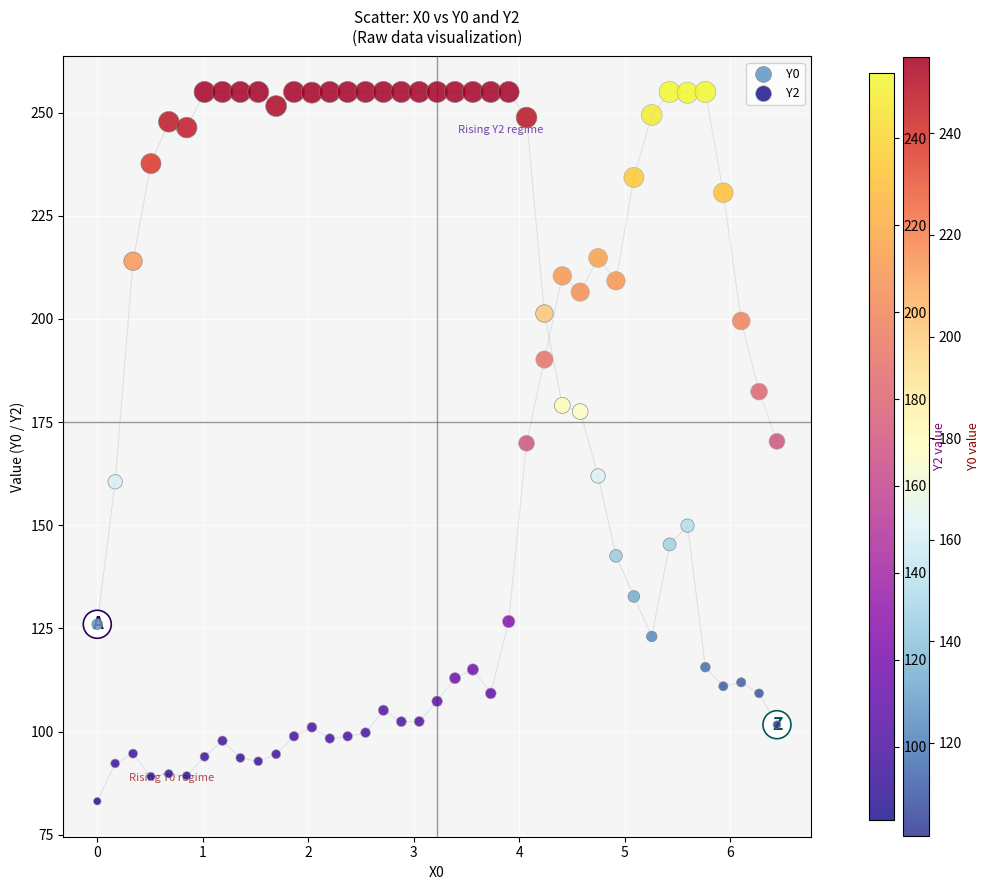

Across all data points, what is the range of X values (max minus min)?

6.4